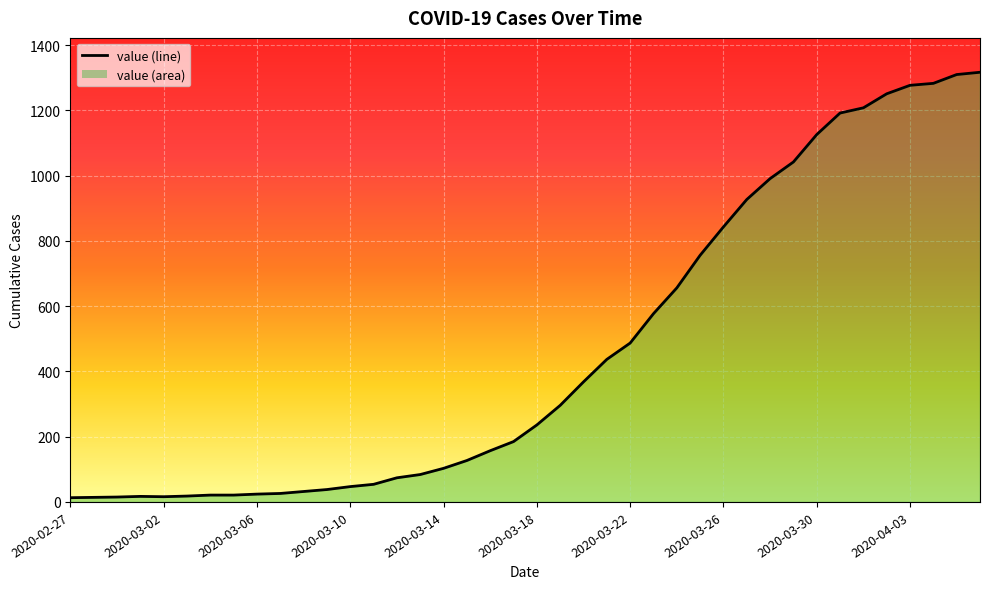

The value at 2020-03-27 is 1637. True or false?

False